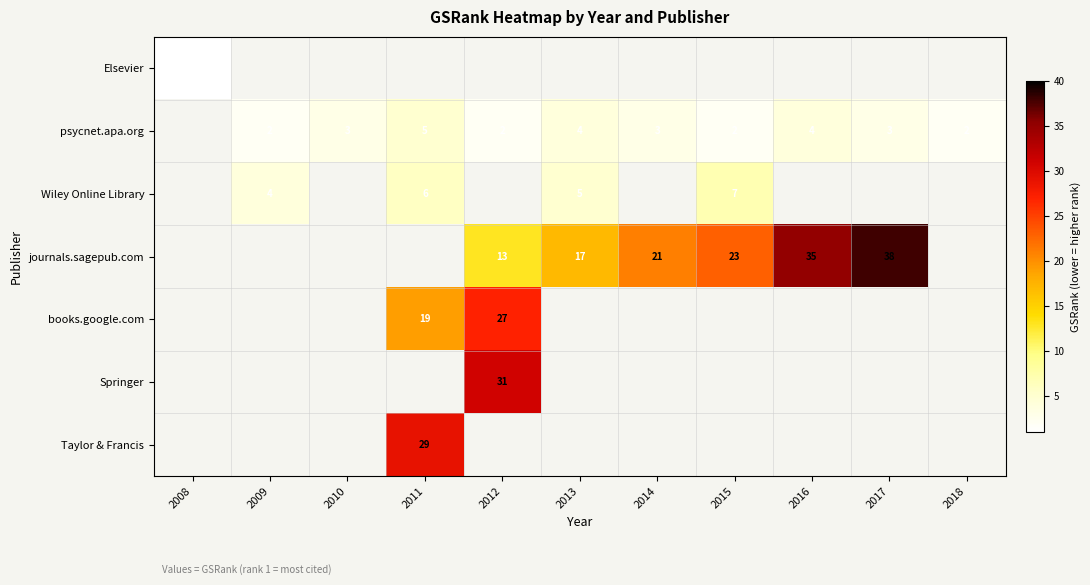

What is the sum of the psycnet.apa.org values at 2011 and 2014?

8